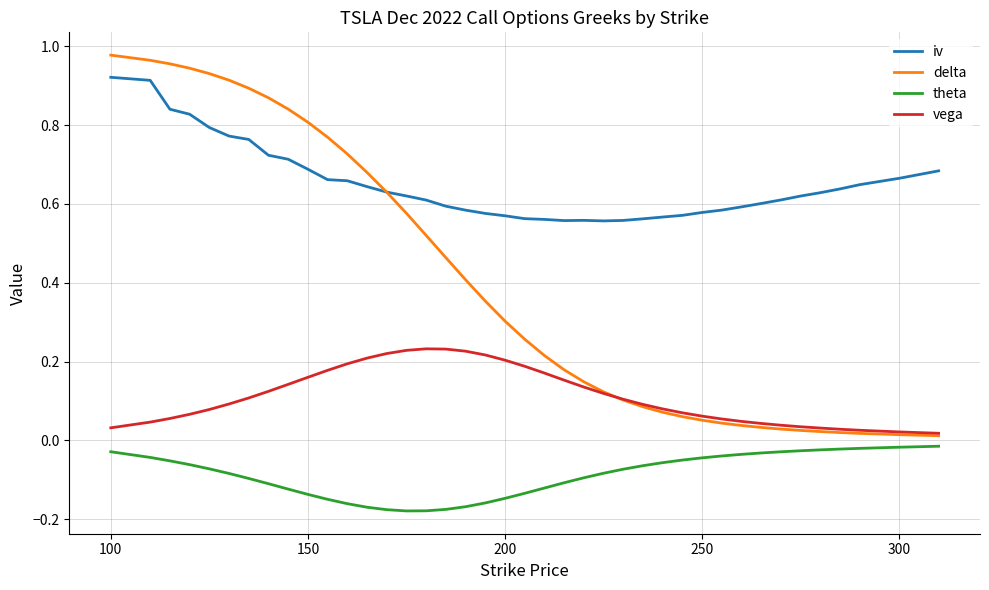

Rank the series by their maximum value, from highest to lowest.

delta, iv, vega, theta